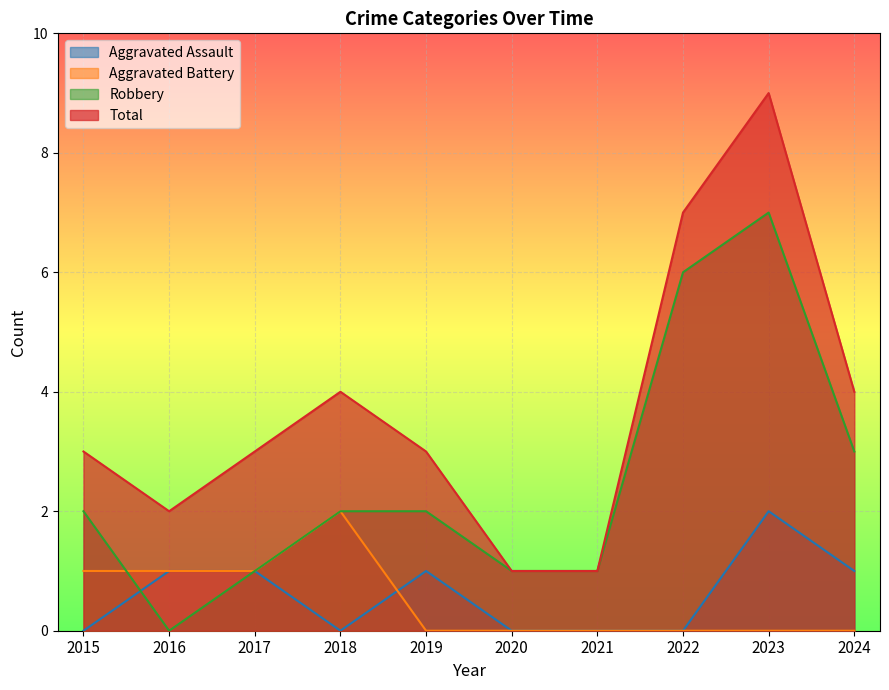

Reading right to left, what are all the values shown in this chart?

Aggravated Assault: 1	2	0	0	0	1	0	1	1	0
Aggravated Battery: 0	0	0	0	0	0	2	1	1	1
Robbery: 3	7	6	1	1	2	2	1	0	2
Total: 4	9	7	1	1	3	4	3	2	3